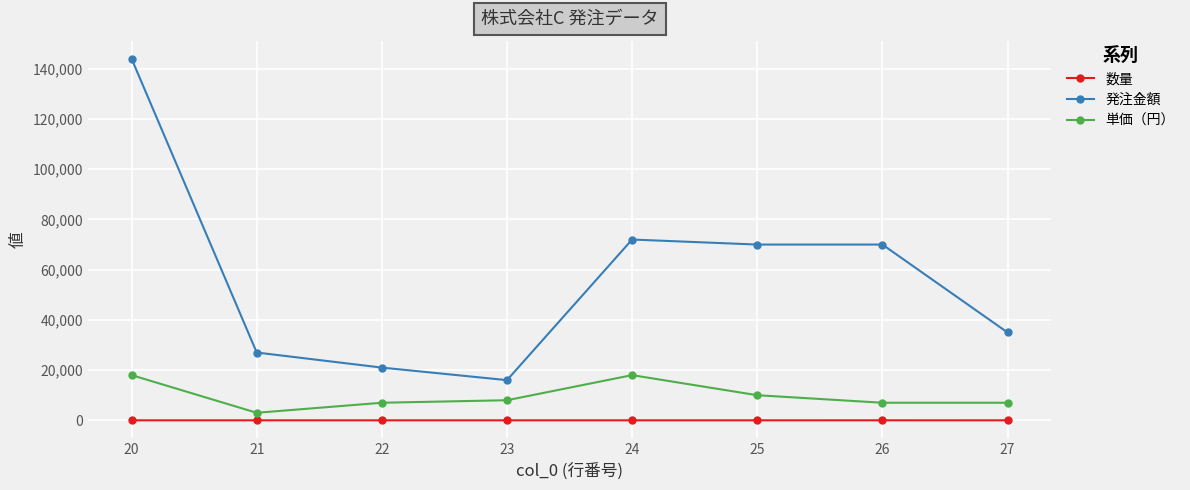

At how many categories does at least one series exceed 114994?

1